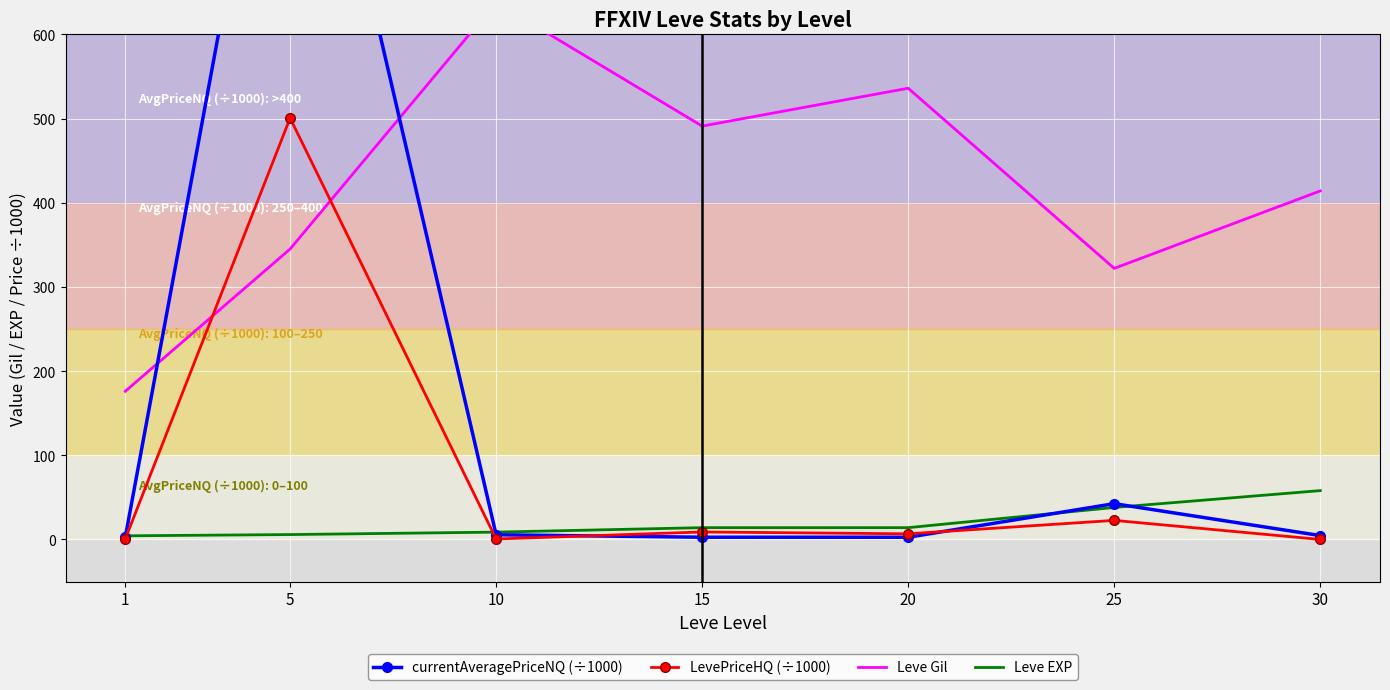

How many values in the Leve Gil series are below 414?

3